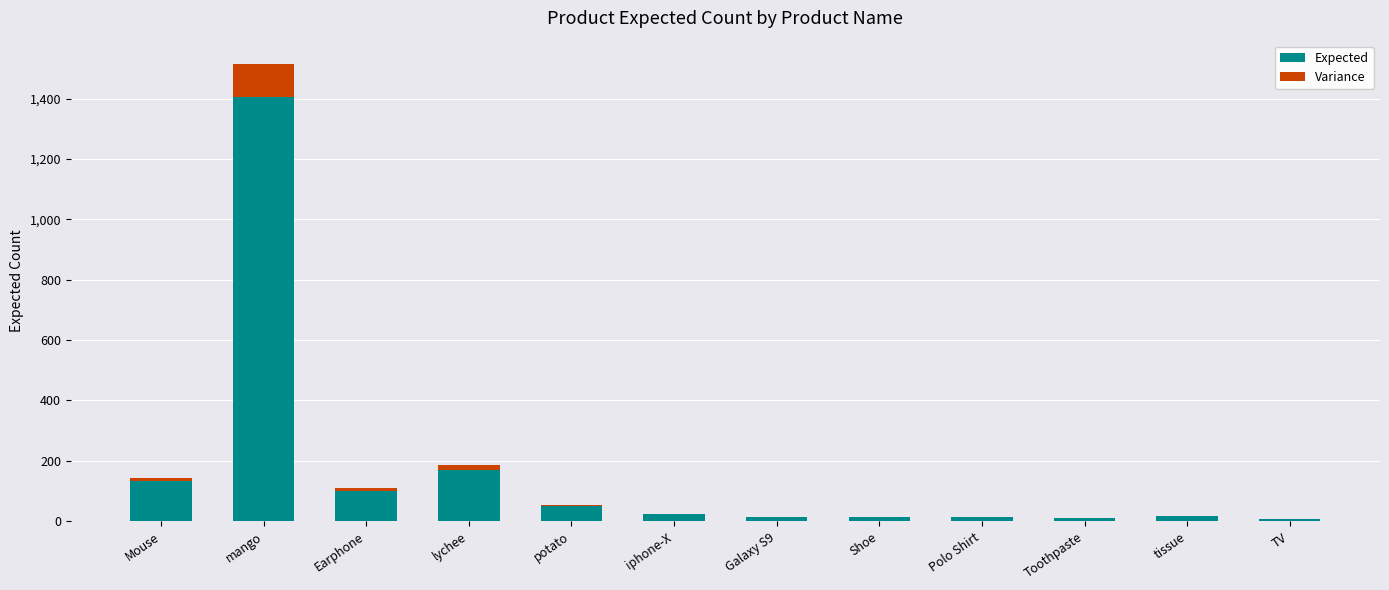

What is the total value across all series at mango?

1516.3